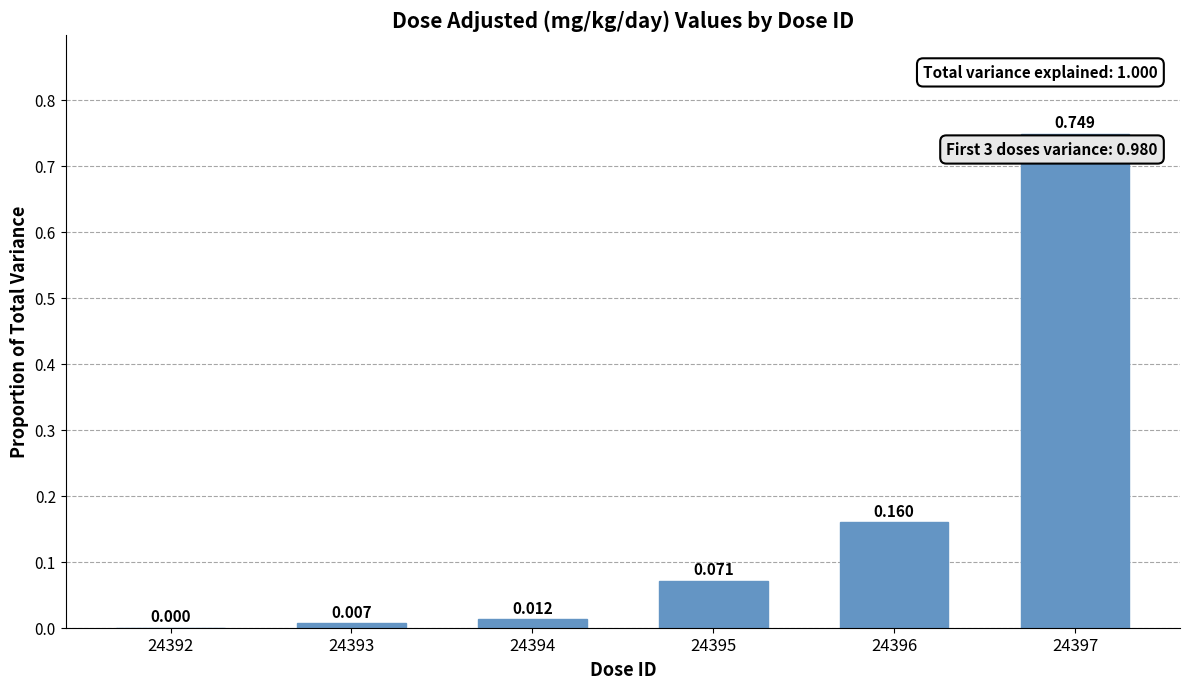

What is the value of the 6th bar from the left?

0.7